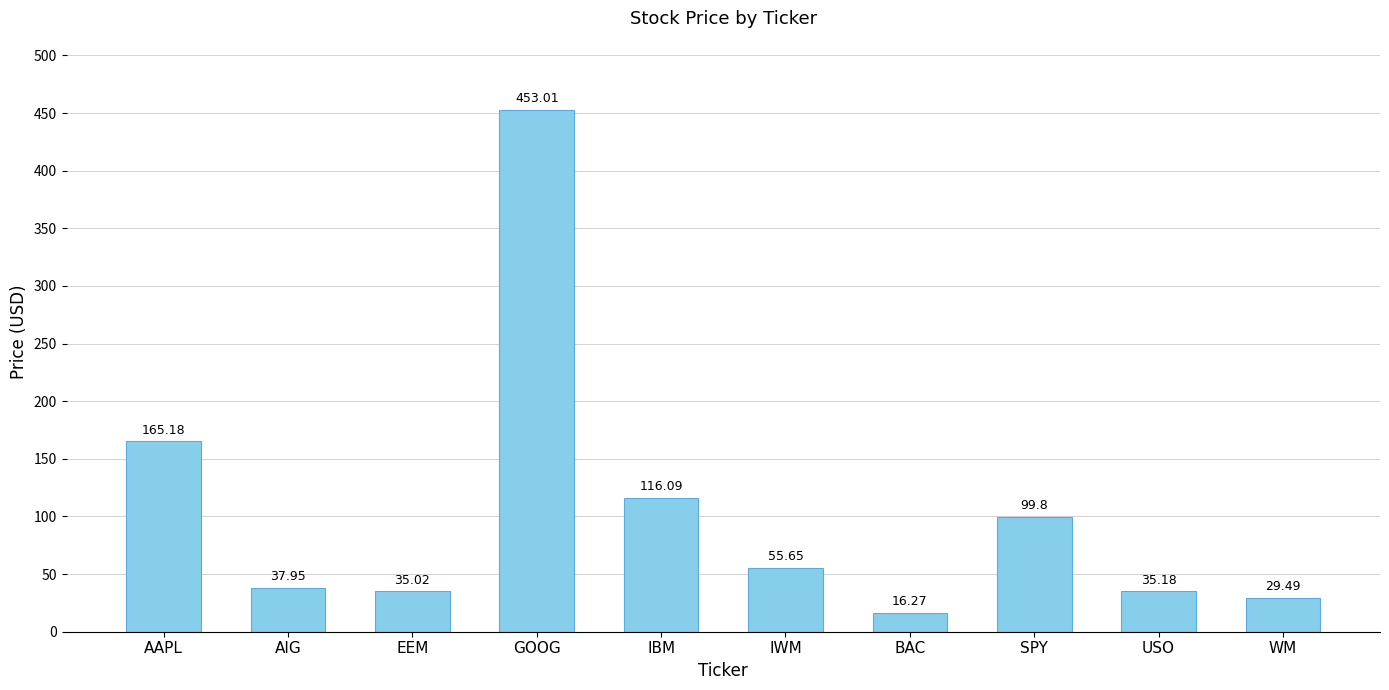

How many data points are less than 55?

5